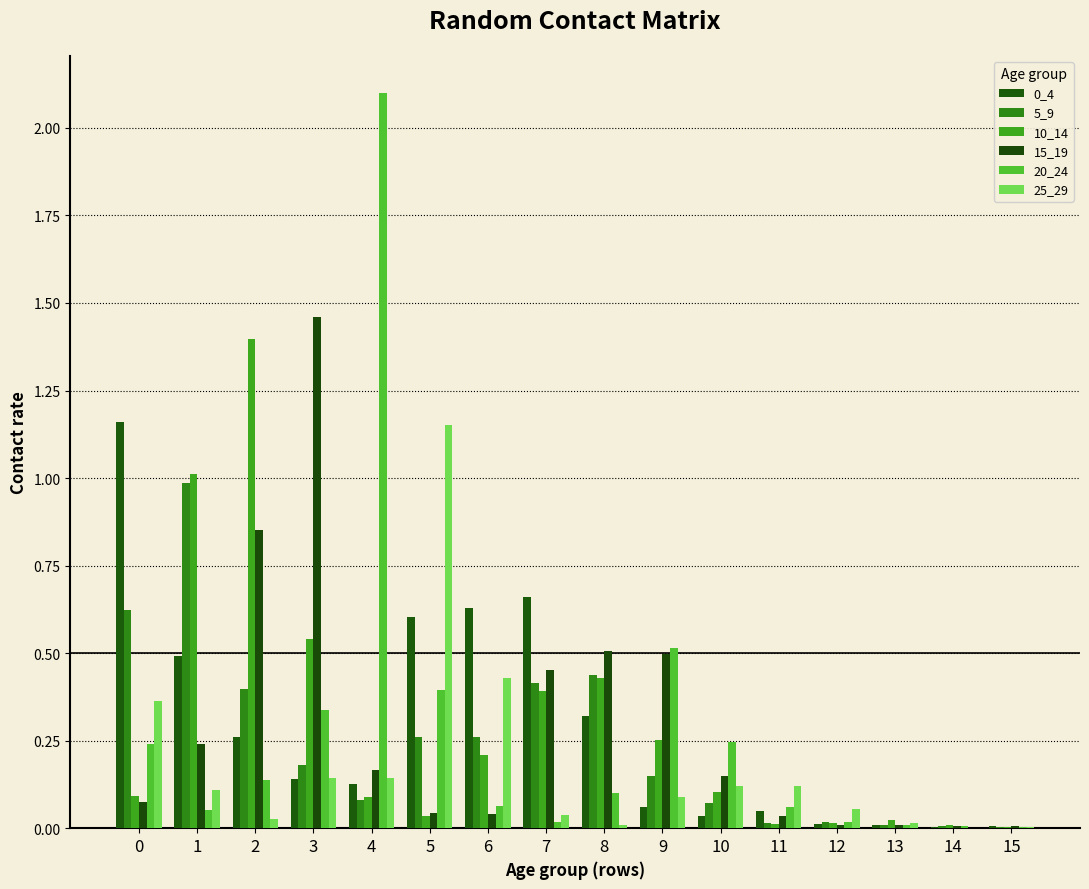

The value of 5_9 at 15 is 0.0. True or false?

False